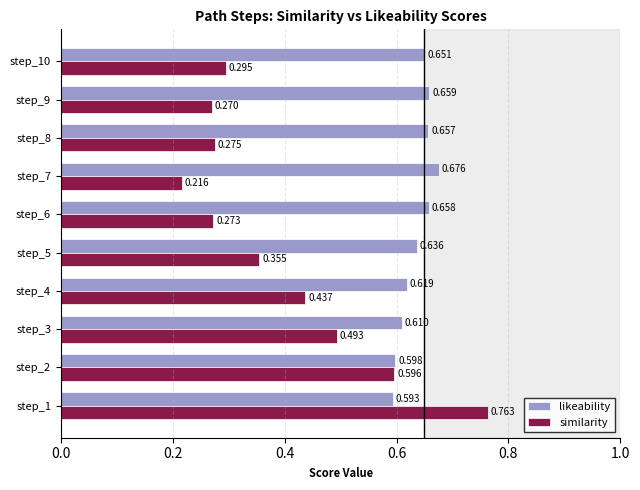

Which series has the widest spread of values?

similarity